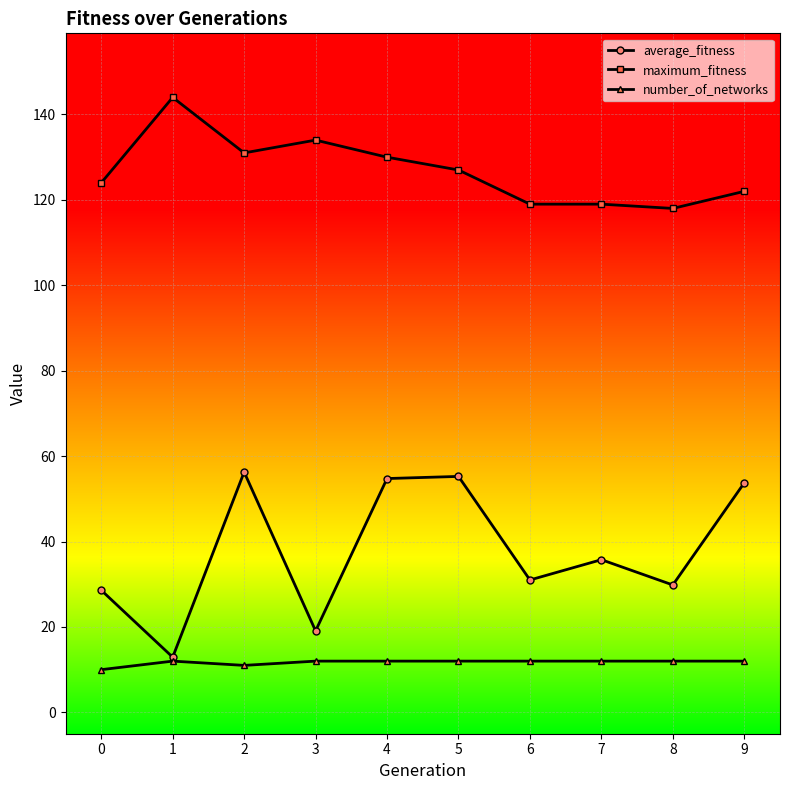

True or false: maximum_fitness and average_fitness intersect in this chart.

False